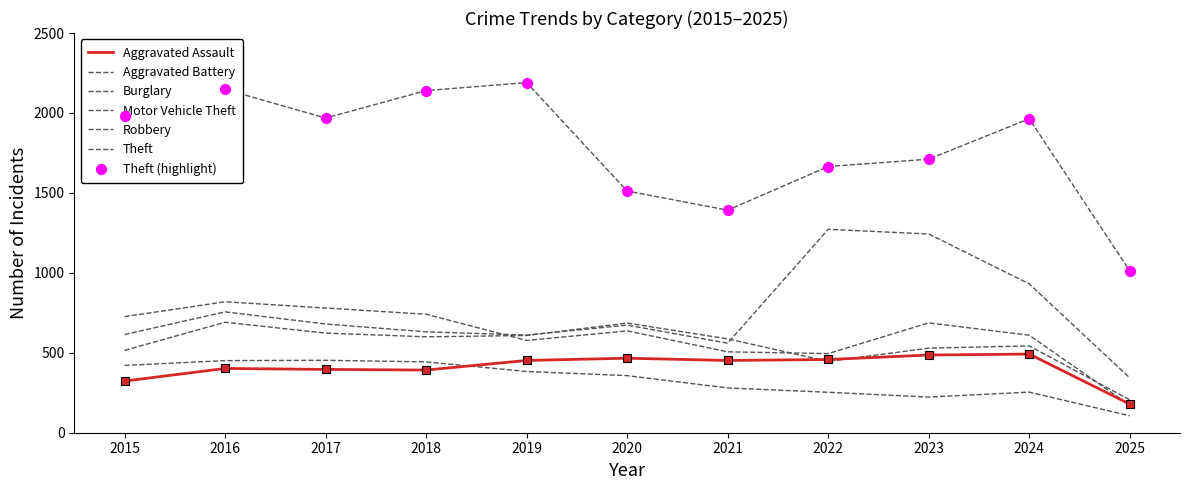

Is this an area chart (filled region under the line)?

No